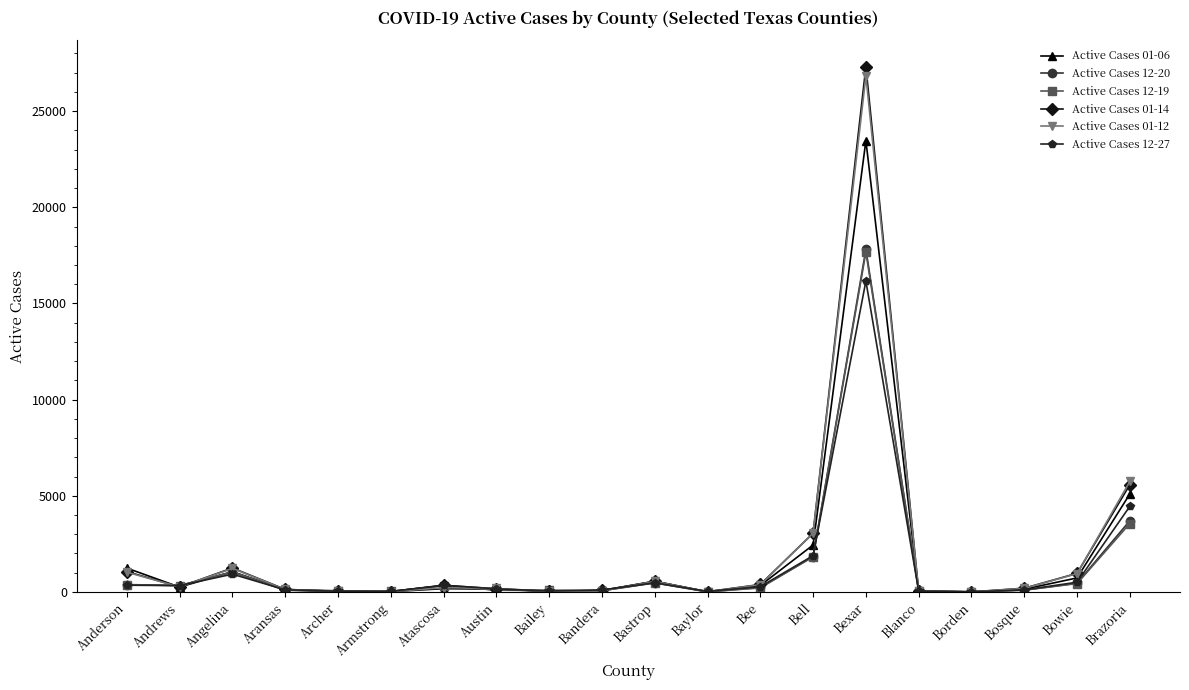

What is the sum of all Active Cases 01-06 values?

35919